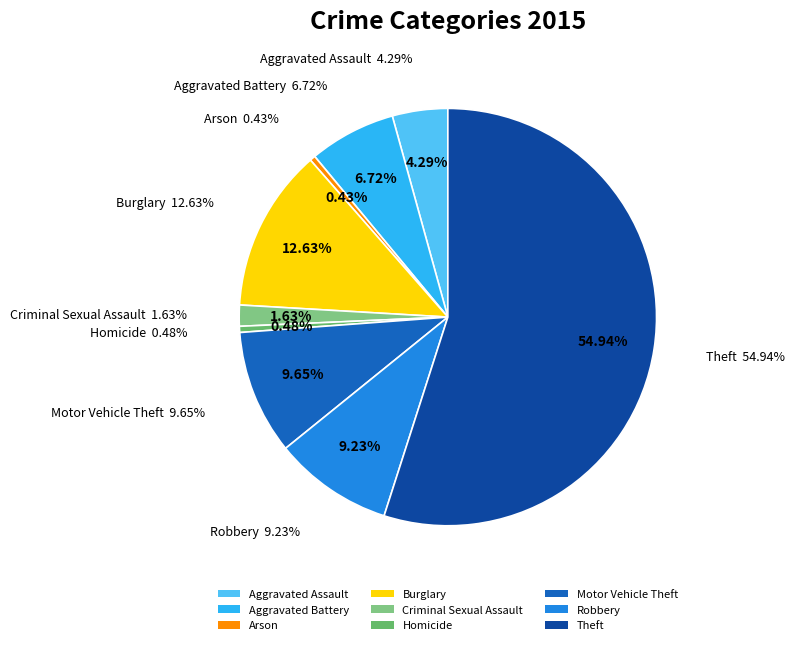

Is the sum of Motor Vehicle Theft and Aggravated Battery greater than half?

No